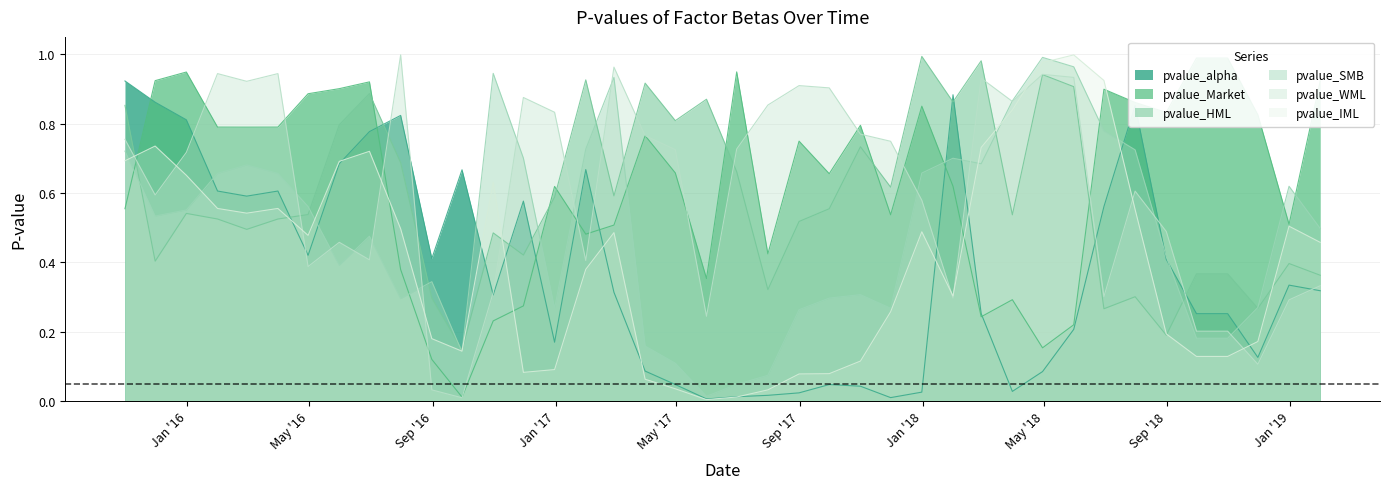

Where is the first local minimum for pvalue_SMB?

2015-11-30